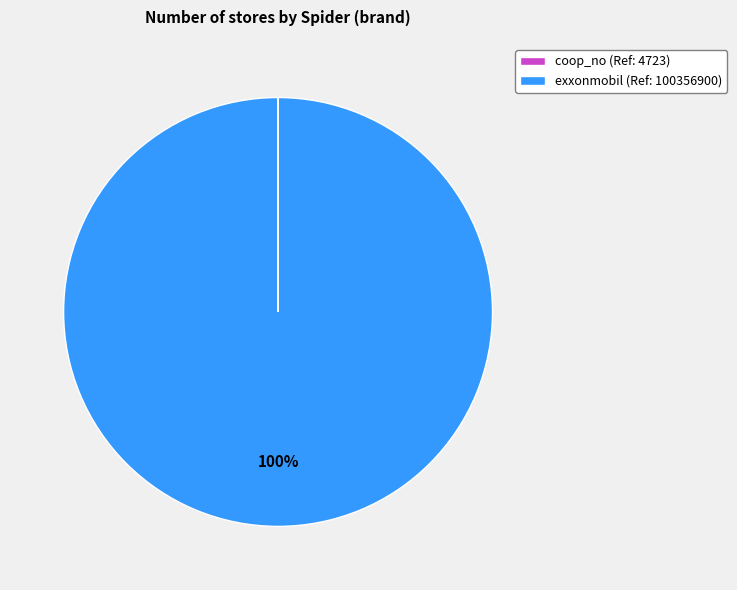

Is there any slice that represents more than half of the pie?

Yes